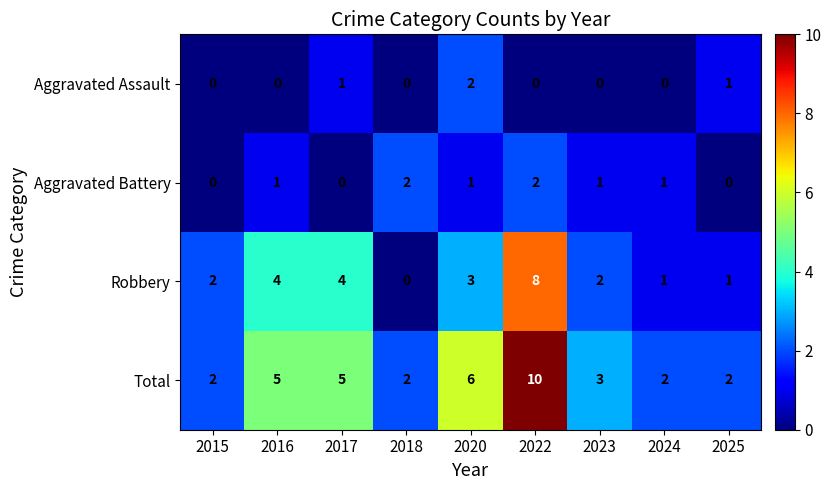

Which series changed the most between 2017 and 2022?

Total